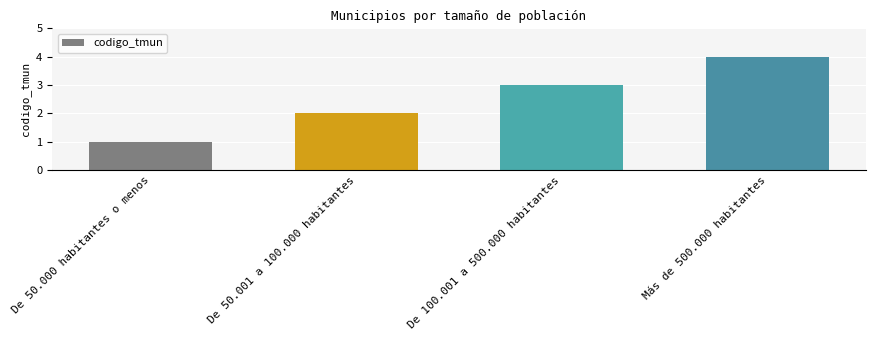

What is the ratio of the value at De 100.001 a 500.000 habitantes to the value at De 50.000 habitantes o menos?

3.0